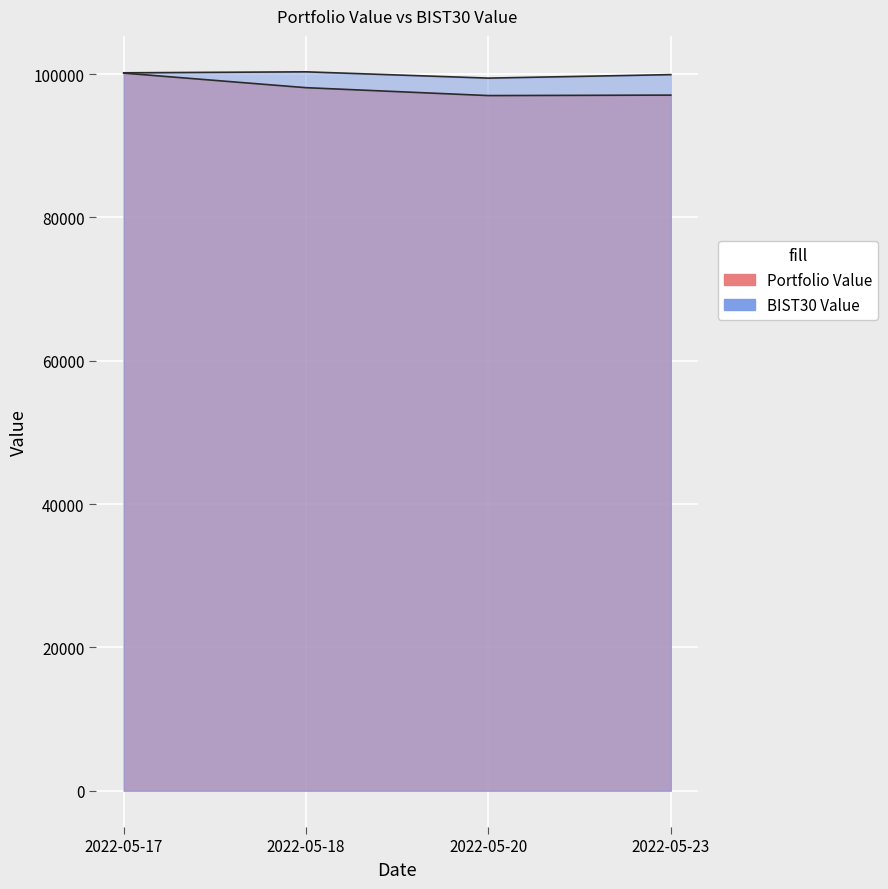

True or false: BIST30 Value has more than 0 points higher than both neighbors.

True